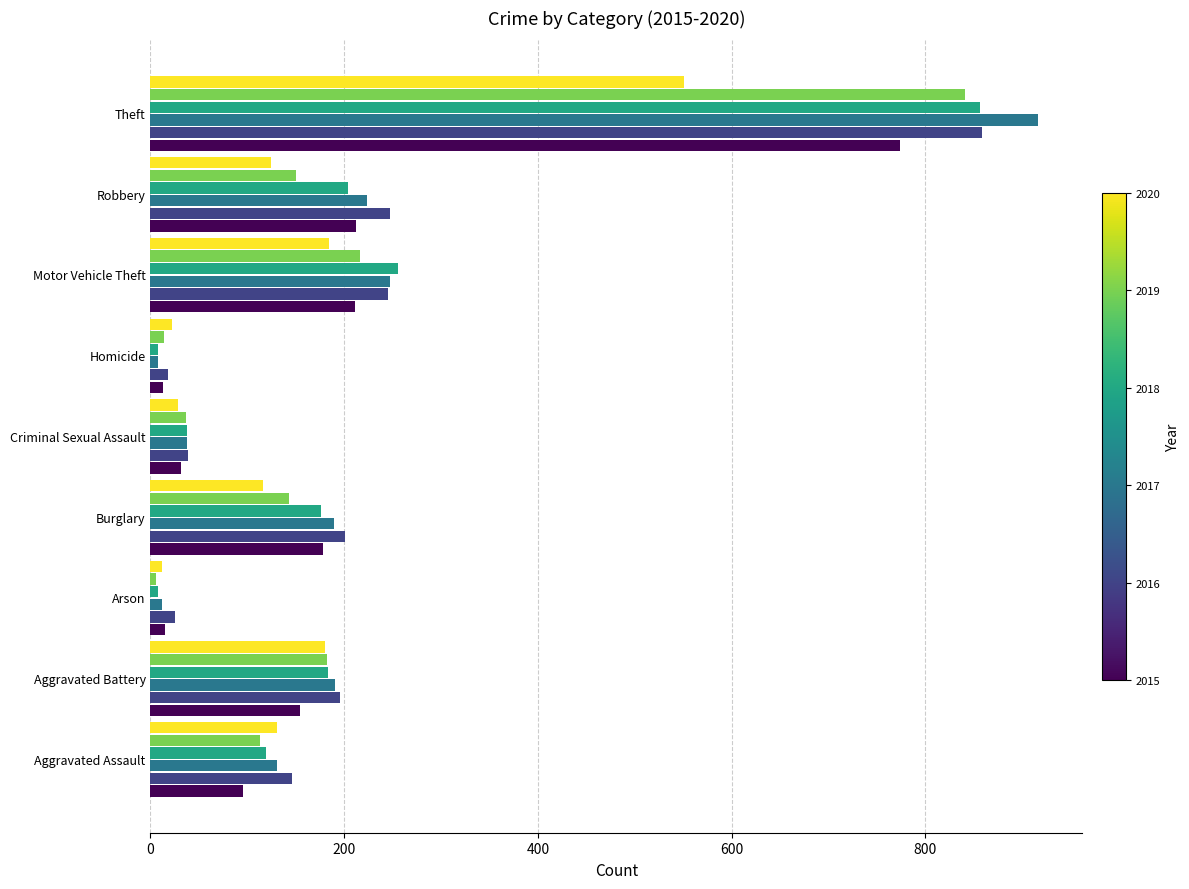

What is the spread (max minus min) of values at Motor Vehicle Theft?

72